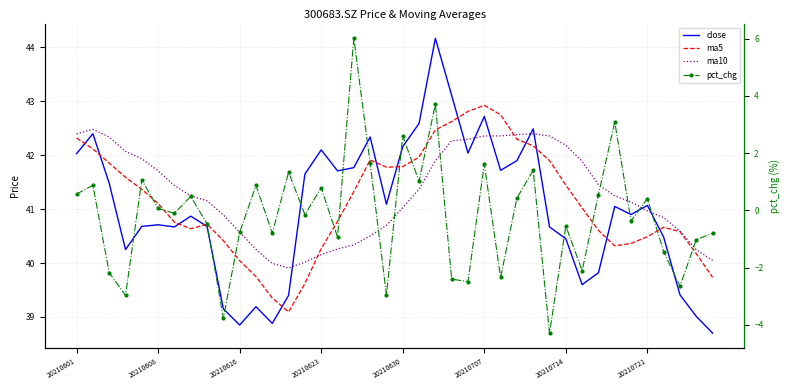

Reading left to right, list all the values displayed in this chart.

close: 42.0	42.4	41.5	40.2	40.7	40.7	40.7	40.9	40.7	39.1	38.9	39.2	38.9	39.4	41.6	42.1	41.7	41.8	42.3	41.1	42.2	42.6	44.2	43.1	42.0	42.7	41.7	41.9	42.5	40.7	40.5	39.6	39.8	41.0	40.9	41.1	40.5	39.4	39.0	38.7
ma5: 42.3	42.1	41.9	41.6	41.4	41.1	40.8	40.6	40.7	40.4	40.0	39.7	39.4	39.1	39.6	40.3	40.8	41.3	41.9	41.8	41.8	42.0	42.5	42.6	42.8	42.9	42.8	42.3	42.2	41.9	41.4	41.0	40.6	40.3	40.4	40.5	40.7	40.6	40.2	39.7
ma10: 42.4	42.5	42.3	42.1	41.9	41.7	41.4	41.2	41.2	40.9	40.6	40.3	40.0	39.9	40.0	40.2	40.3	40.3	40.5	40.7	41.0	41.4	41.9	42.3	42.3	42.4	42.4	42.4	42.4	42.4	42.2	41.9	41.5	41.2	41.1	41.0	40.8	40.6	40.2	40.0
pct_chg: 0.6	0.9	-2.2	-3.0	1.1	0.1	-0.1	0.5	-0.5	-3.8	-0.8	0.9	-0.8	1.3	-0.1	0.8	-0.9	6.0	1.7	-3.0	2.6	1.0	3.7	-2.4	-2.5	1.6	-2.3	0.4	1.4	-4.3	-0.5	-2.1	0.6	3.1	-0.4	0.4	-1.4	-2.6	-1.0	-0.8